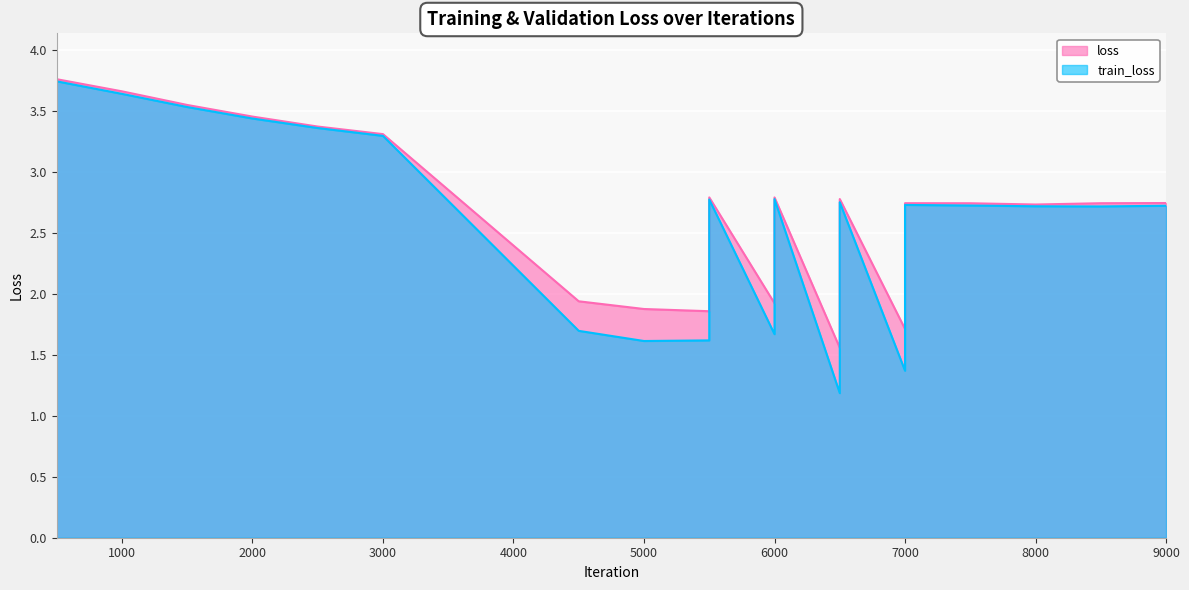

Which series has the widest spread of values?

train_loss